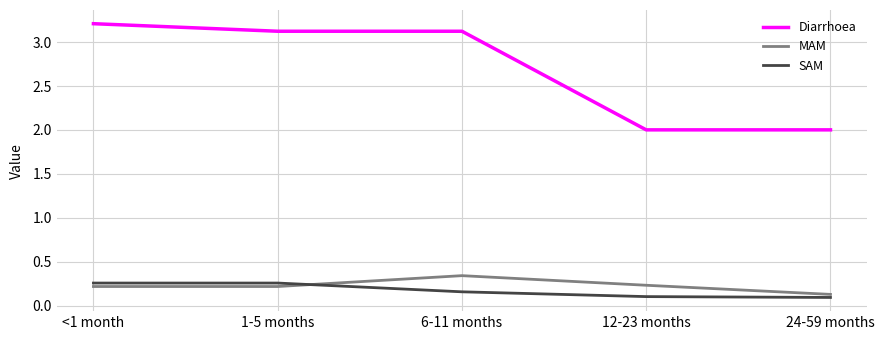

What is the maximum value for Diarrhoea?

3.2